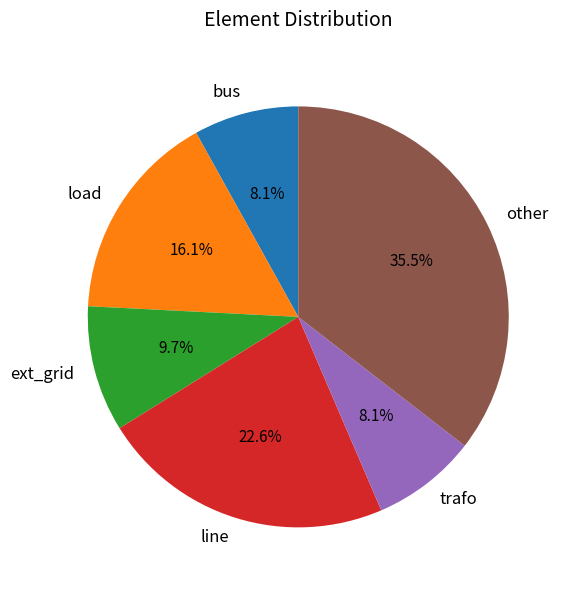

How many slices are in this pie chart?

6